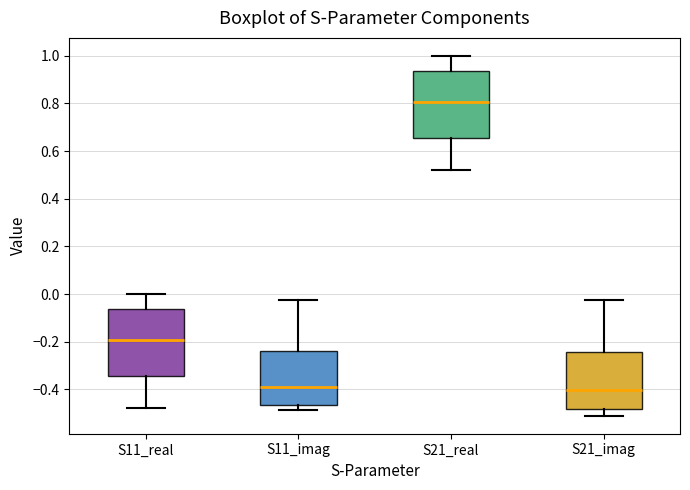

Where is the lower edge of the box for S11_real on the y-axis? The values are not printed on the chart, so give them approximately, as read against the axis.

-0.34